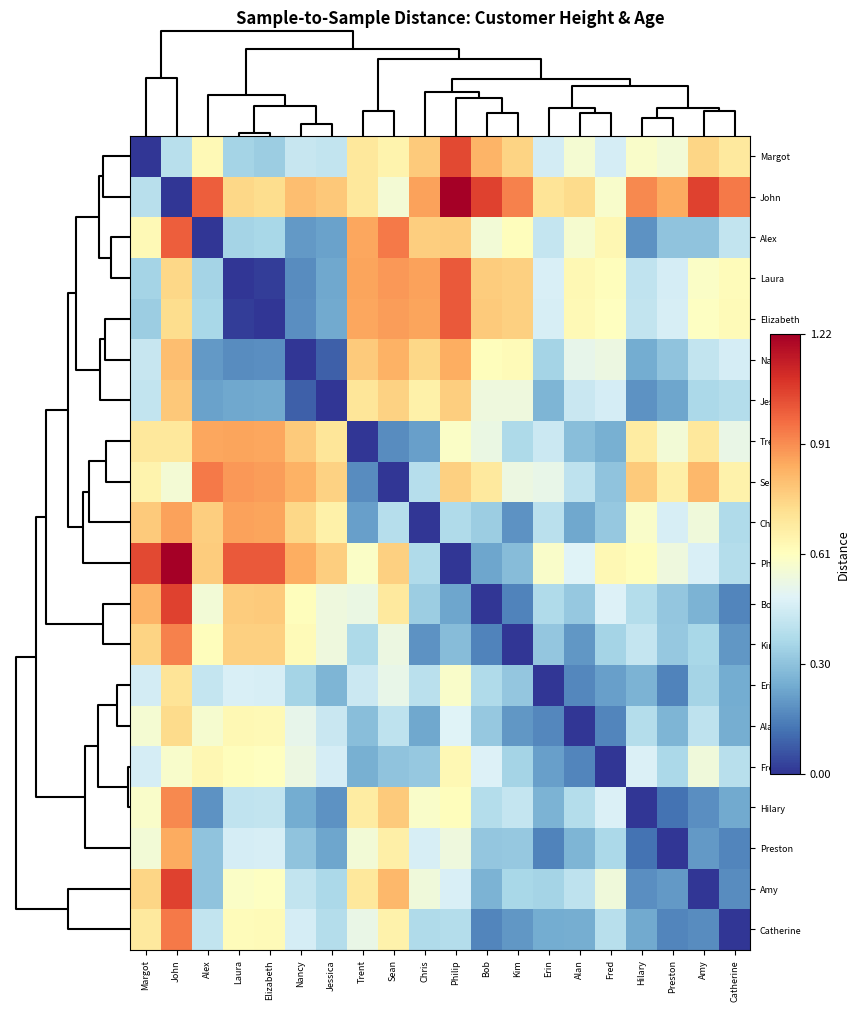

List the series in order of their peak value, lowest first.

Fred, Erin, Alan, Jessica, Nancy, Preston, Trent, Chris, Hilary, Kim, Catherine, Sean, Alex, Laura, Elizabeth, Margot, Amy, Bob, John, Philip